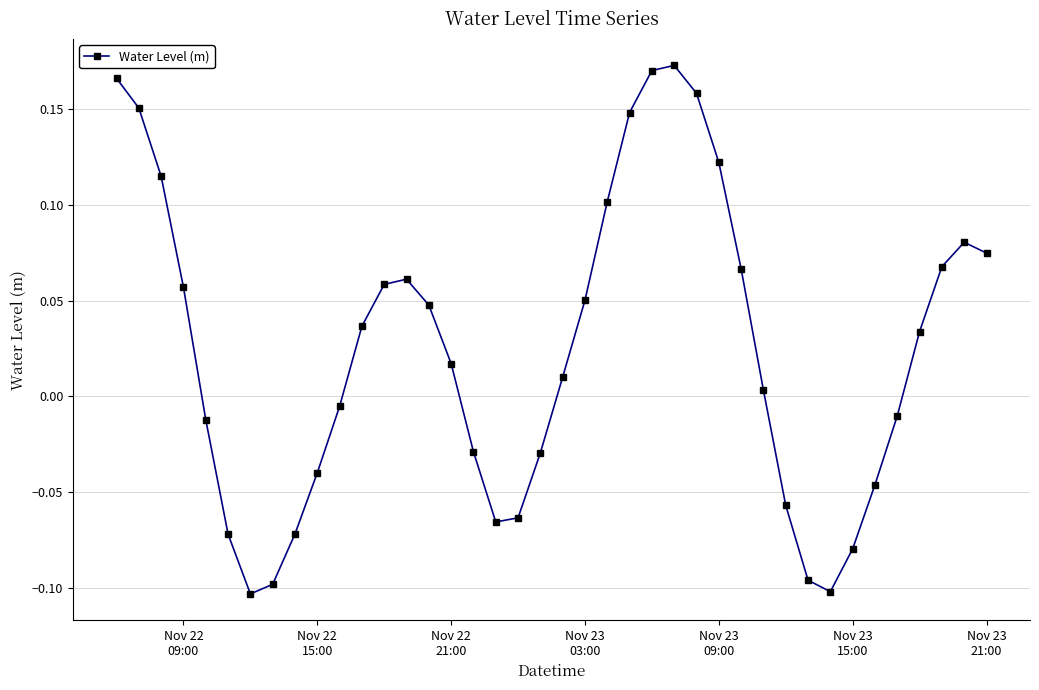

What is the sum of all values?

1.0